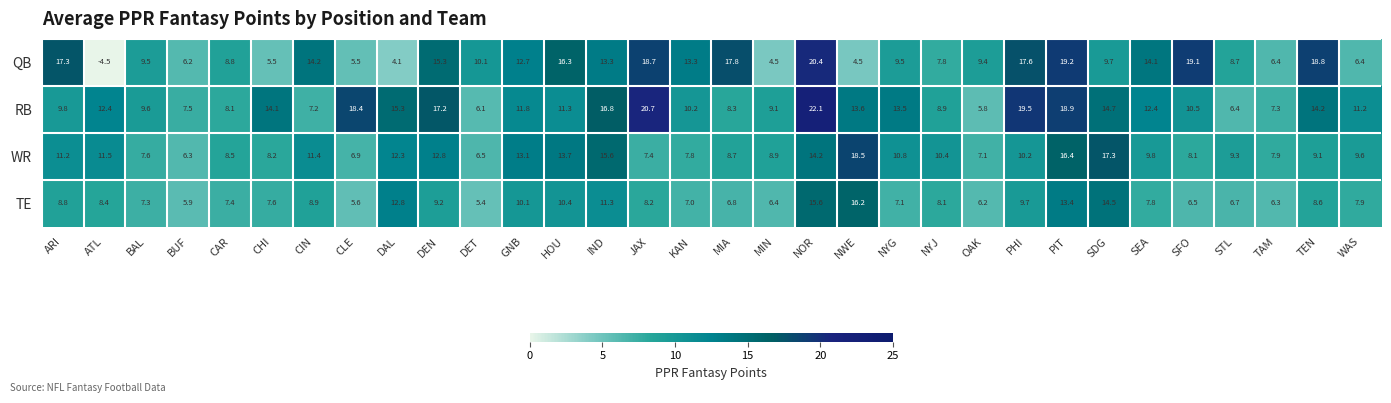

At how many categories does at least one series exceed 0?

32